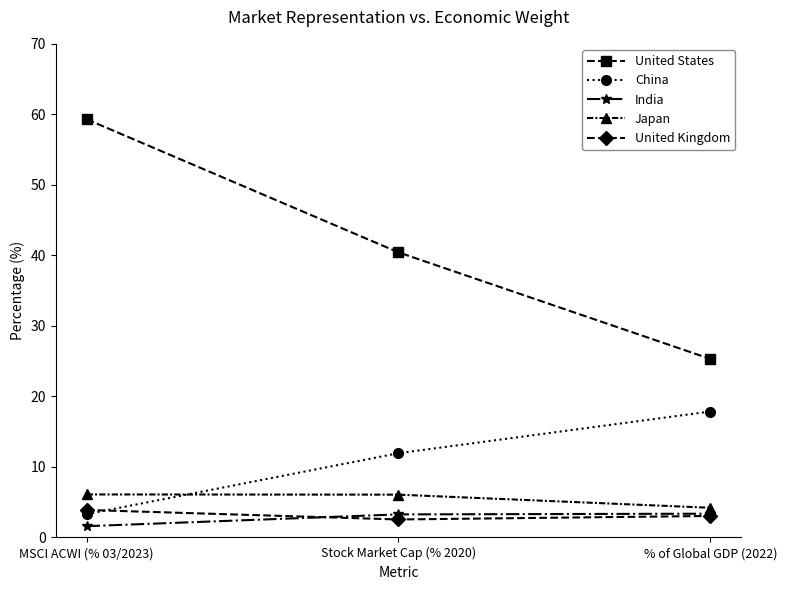

What is the difference between the highest and lowest values at Stock Market Cap (% 2020)?

37.9